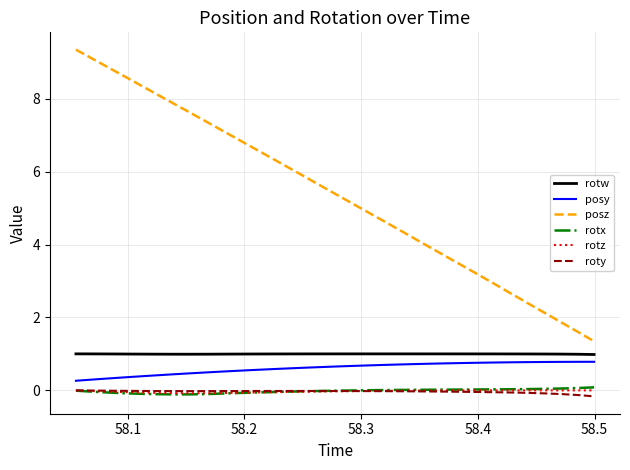

Which series has the largest range (max minus min)?

posz